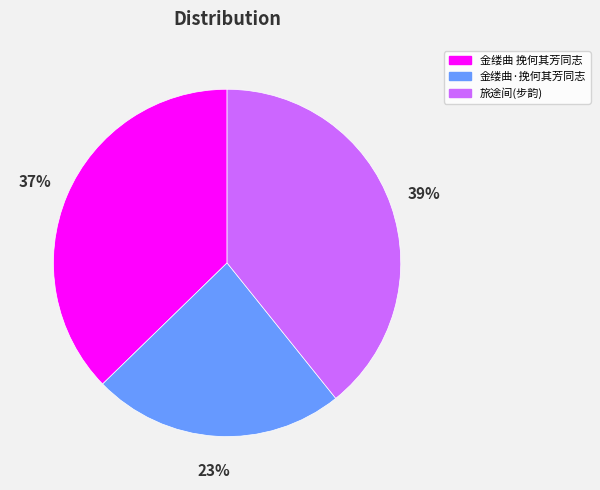

Does any single category account for the majority?

No